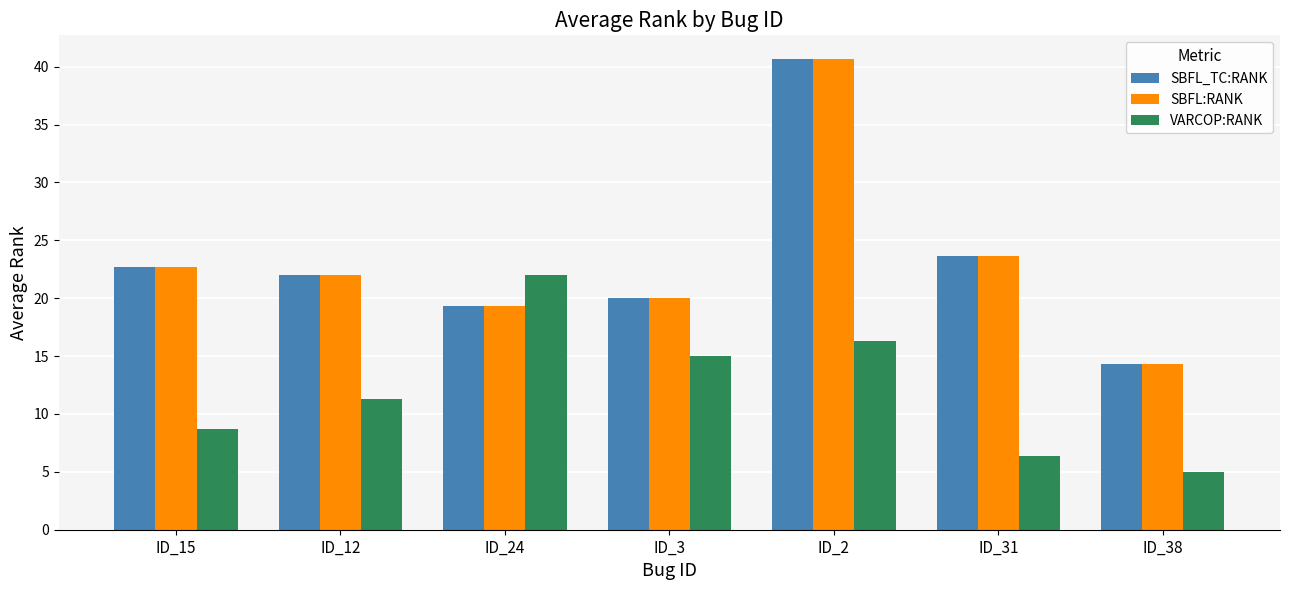

How many series are shown in this chart?

3